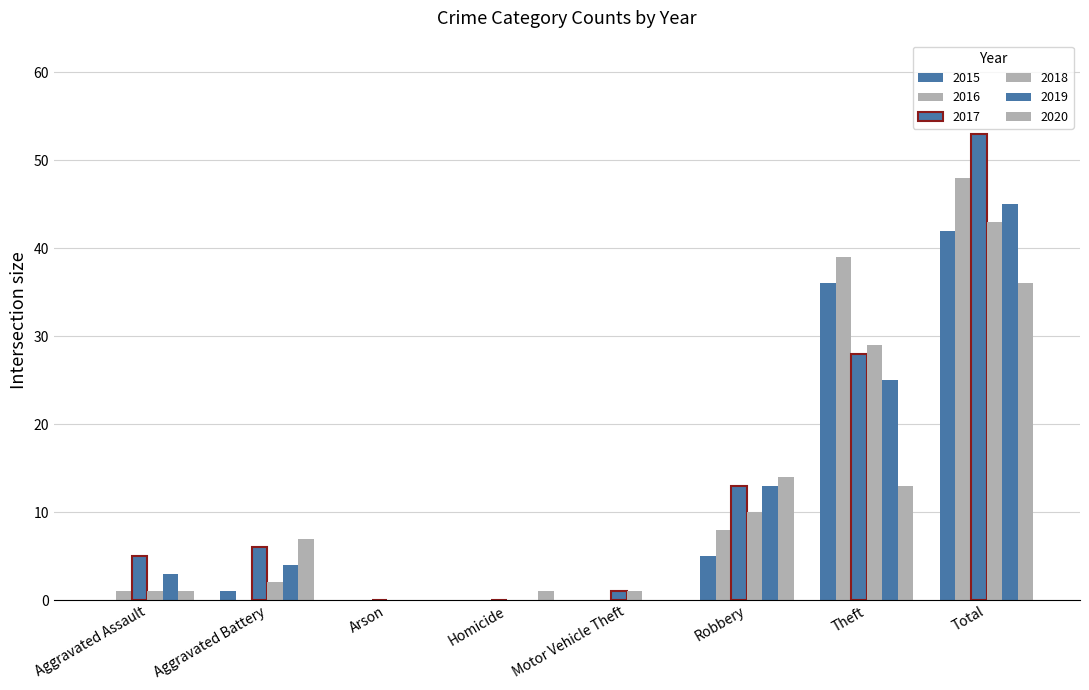

How many groups of bars are there?

8